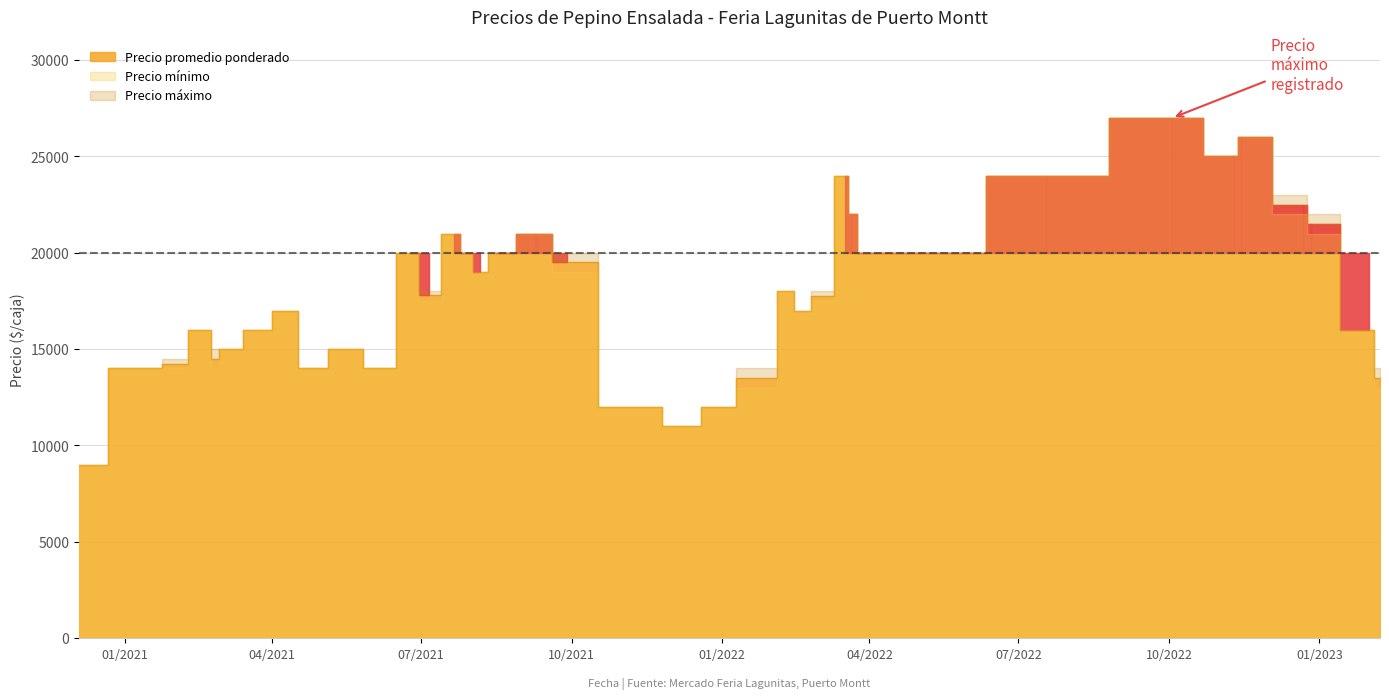

How many lines are shown in the chart?

3